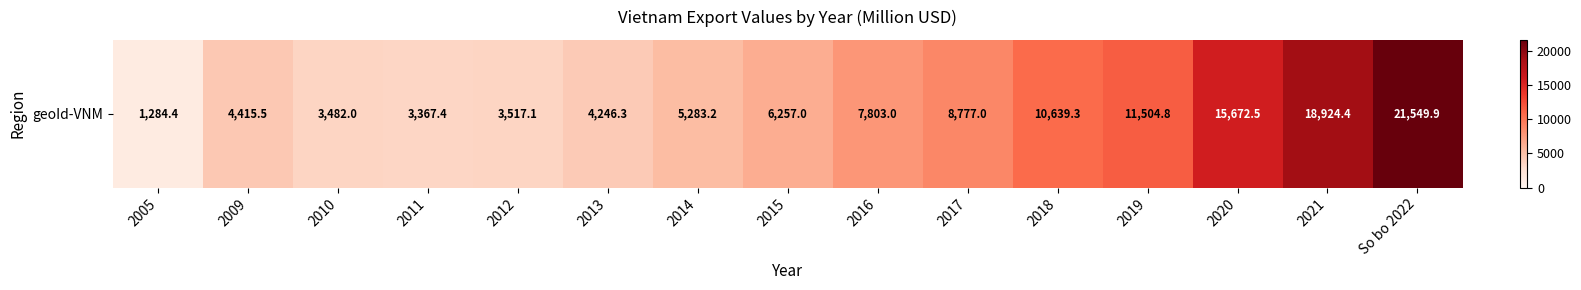

Reading left to right, list all the values displayed in this chart.

1284.4	4415.5	3482.0	3367.4	3517.1	4246.3	5283.2	6257.0	7803.0	8777.0	10639.3	11504.8	15672.5	18924.4	21549.9